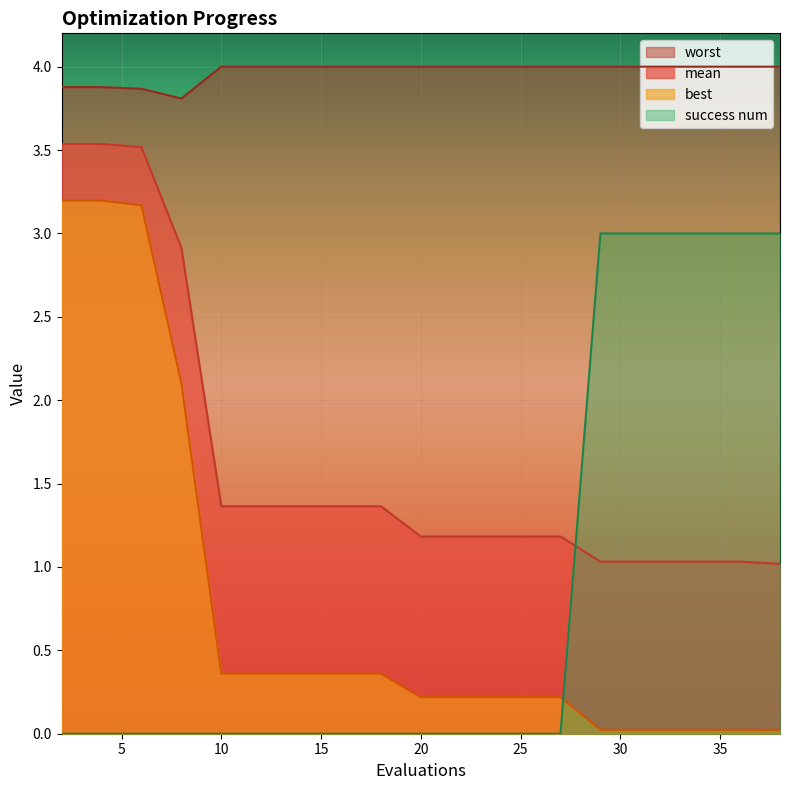

At how many categories does at least one series exceed 0?

20